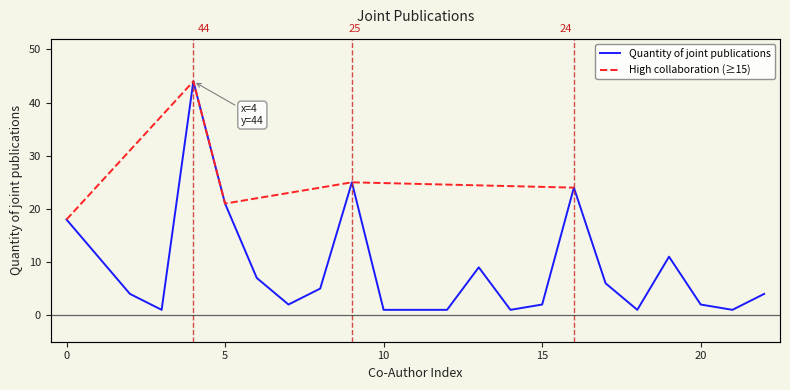

Reading right to left, extract all data points from this chart.

22=4	21=1	20=2	19=11	18=1	17=6	16=24	15=2	14=1	13=9	12=1	11=1	10=1	9=25	8=5	7=2	6=7	5=21	4=44	3=1	2=4	1=11	0=18